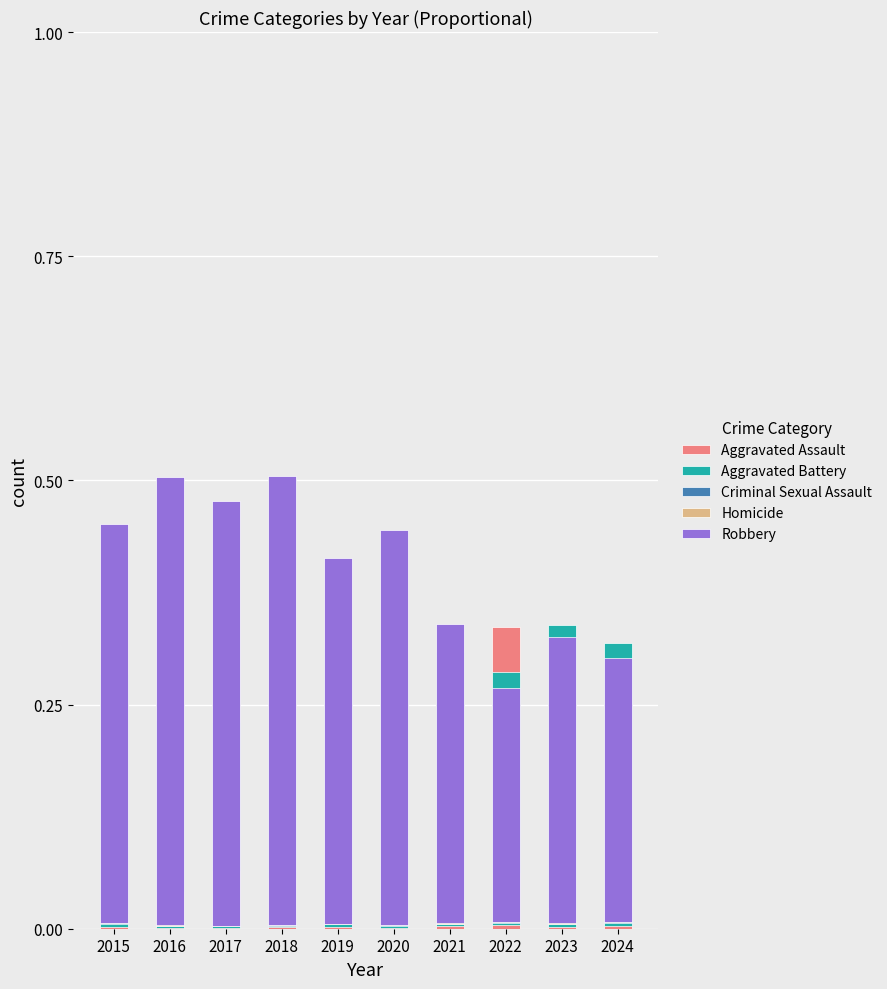

List the series in order of their peak value, highest first.

Robbery, Aggravated Assault, Aggravated Battery, Criminal Sexual Assault, Homicide